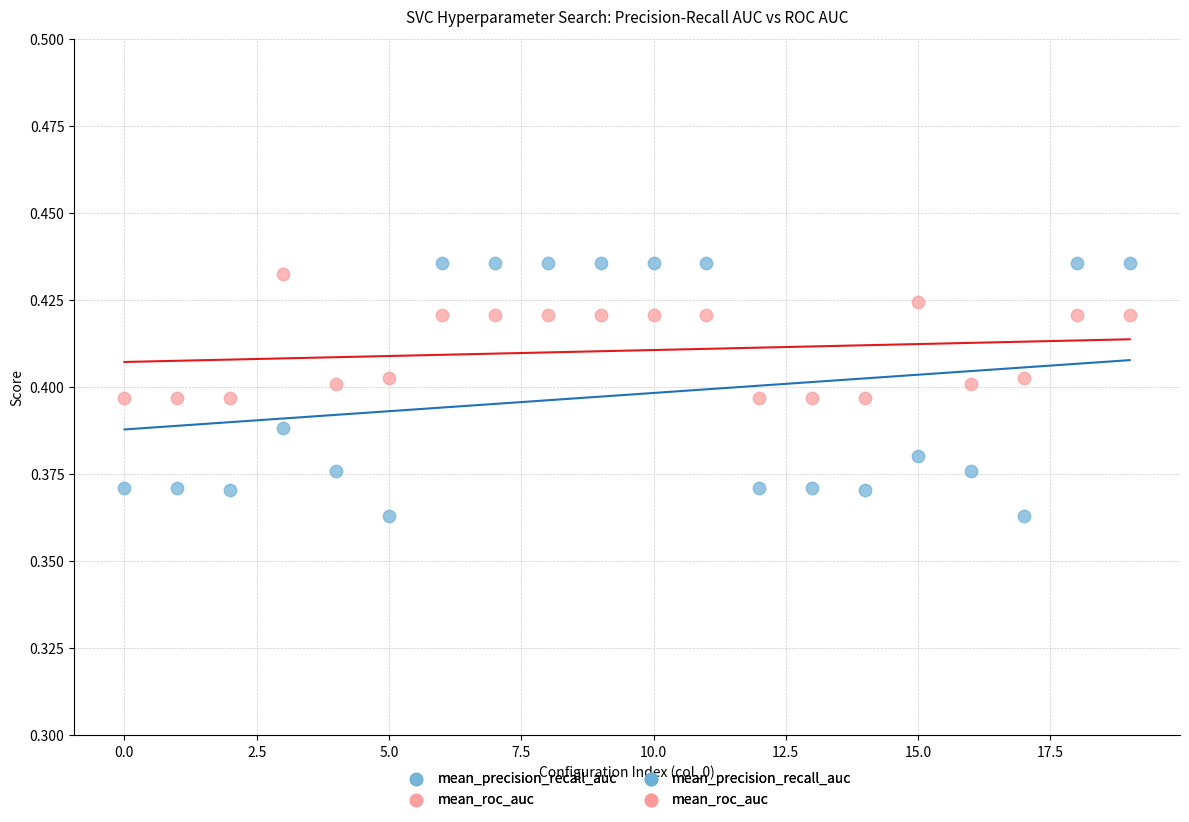

Which series contains the lowest Y value?

mean_precision_recall_auc